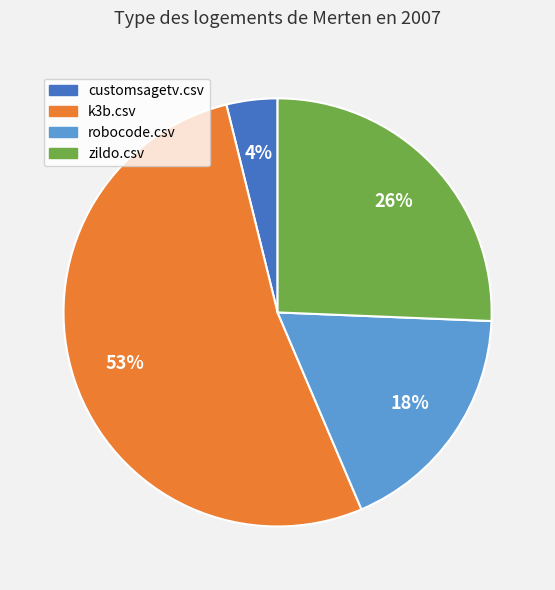

True or false: k3b.csv accounts for 53% of the total.

True